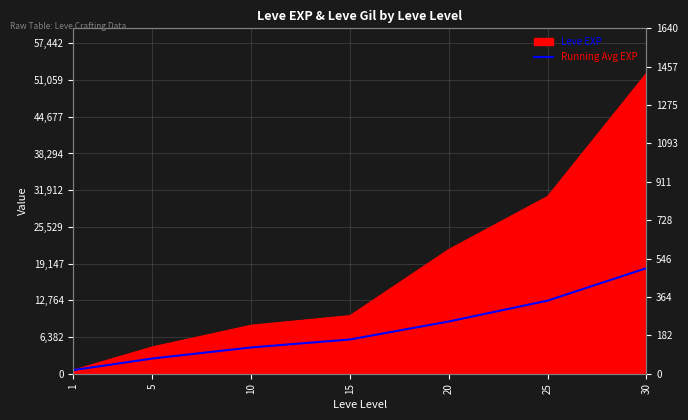

List the labels in order of value, largest first.

30, 25, 20, 15, 10, 5, 1